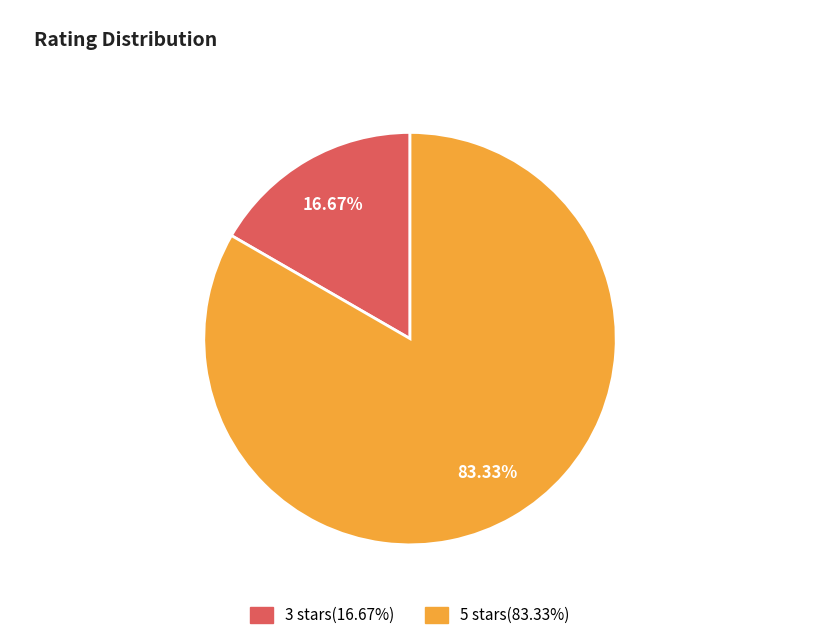

Is there a majority slice in this chart?

Yes